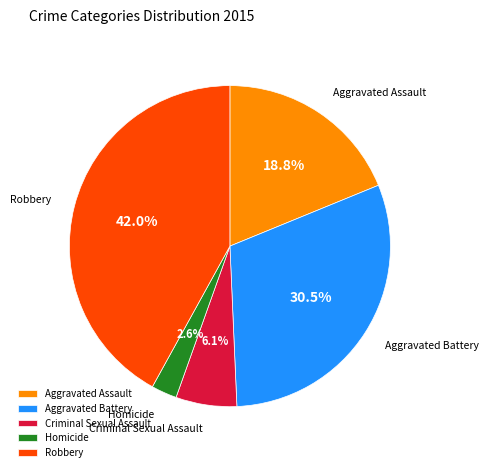

Between Aggravated Battery and Aggravated Assault, which is larger?

Aggravated Battery